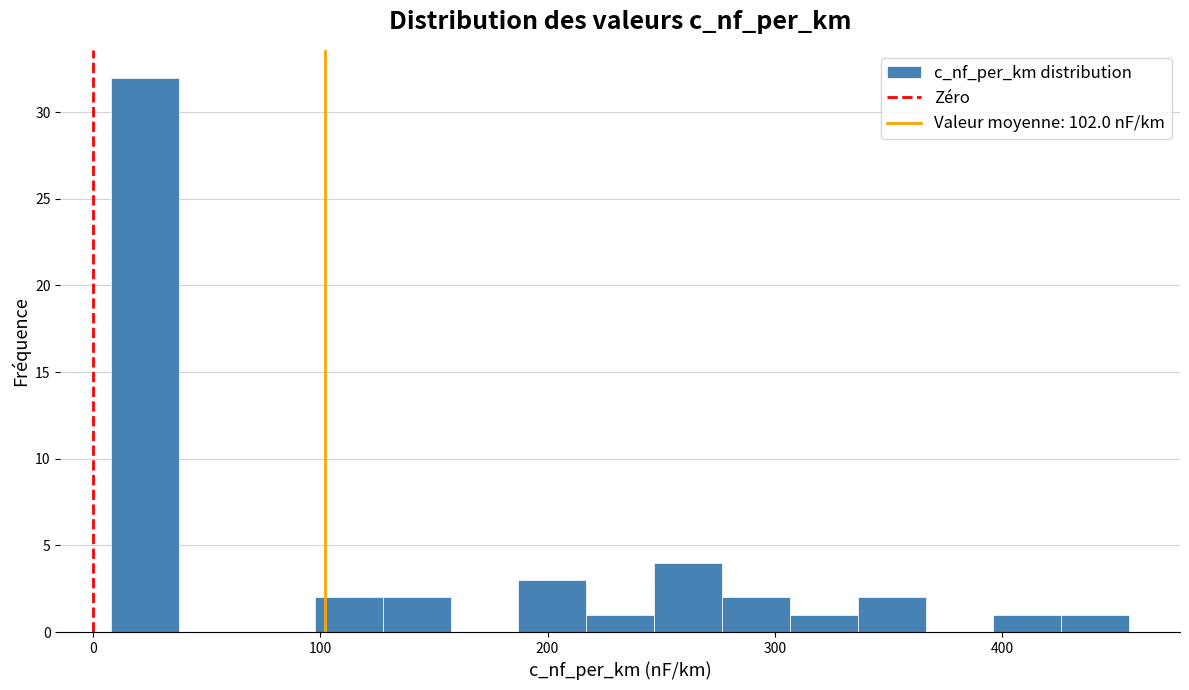

Around what value on the x-axis is the tallest bar? Give the approximate position of its centre, as read against the axis.

20